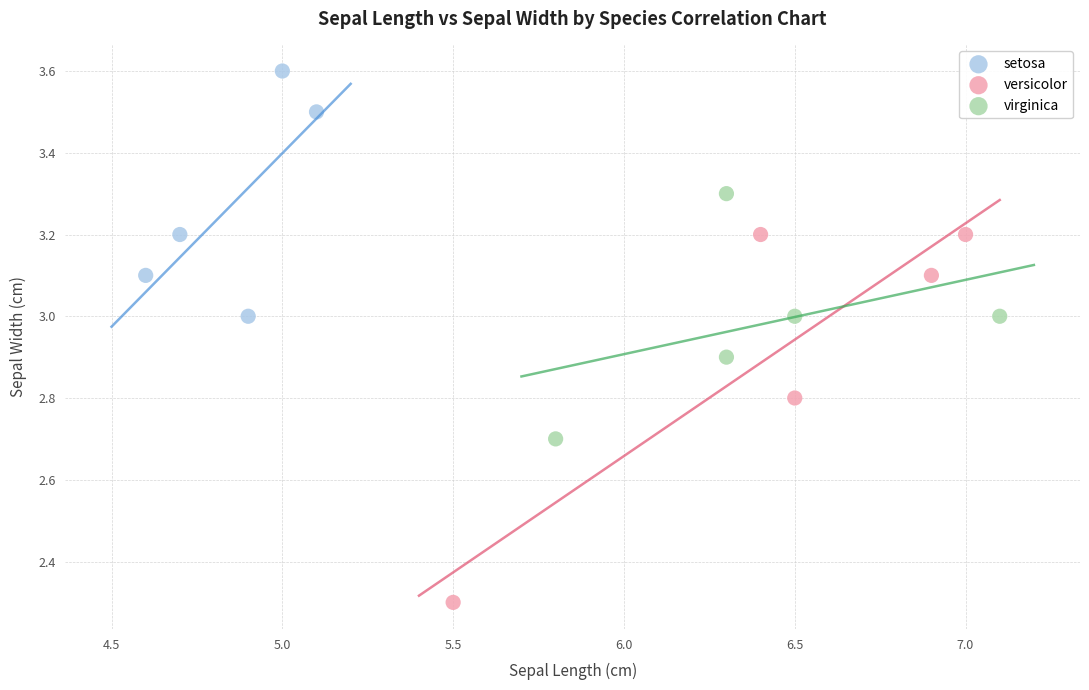

Which series contains the highest Y value?

setosa